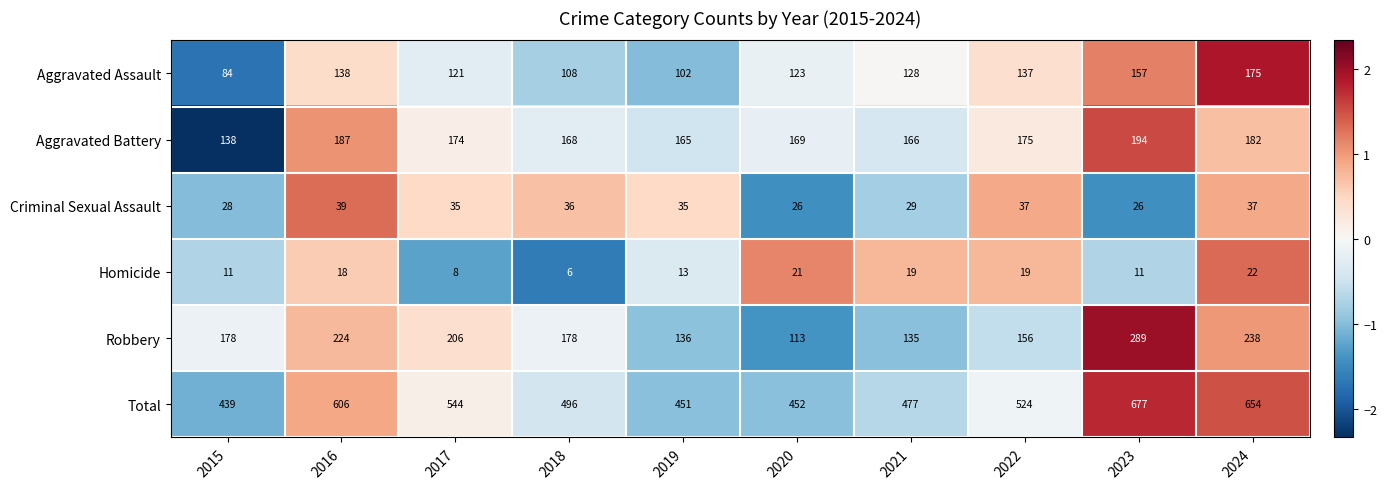

What is the difference between the highest and lowest values at 2018?

490